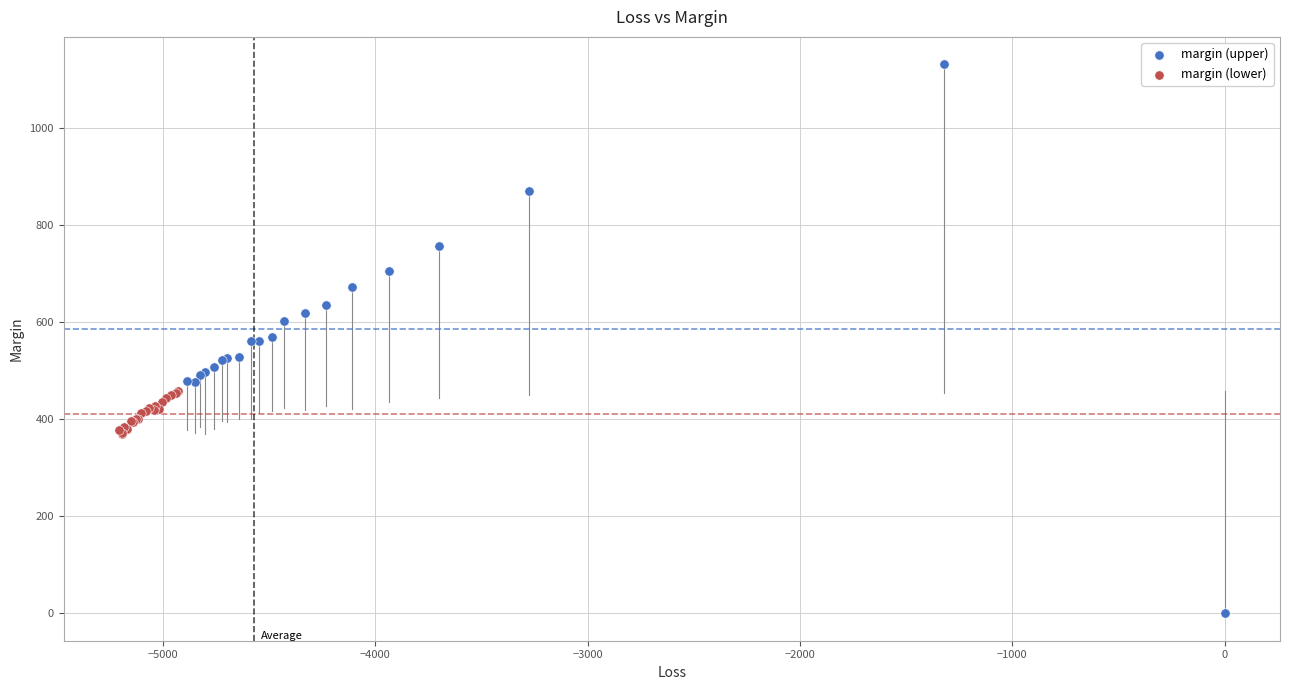

Which series contains the highest Y value?

margin (upper)